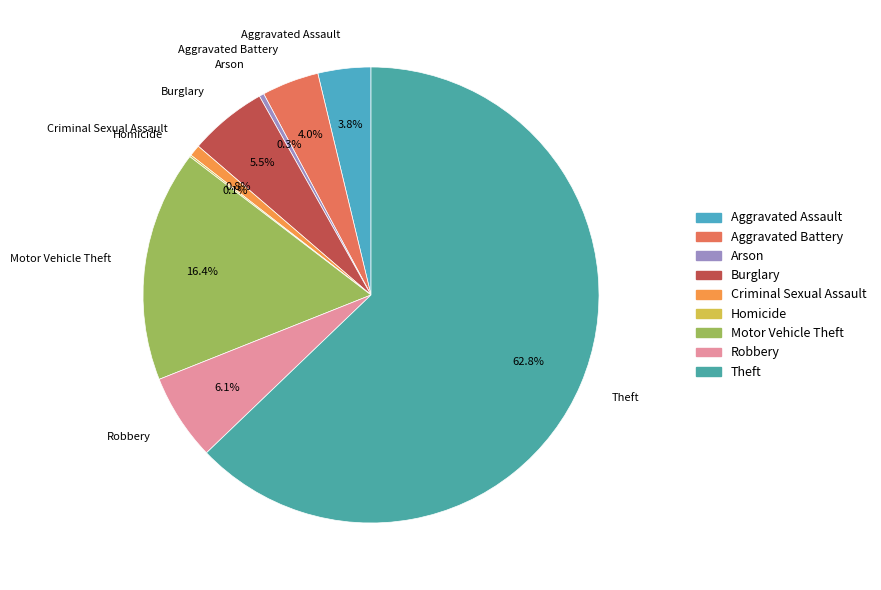

Does any single category account for the majority?

Yes